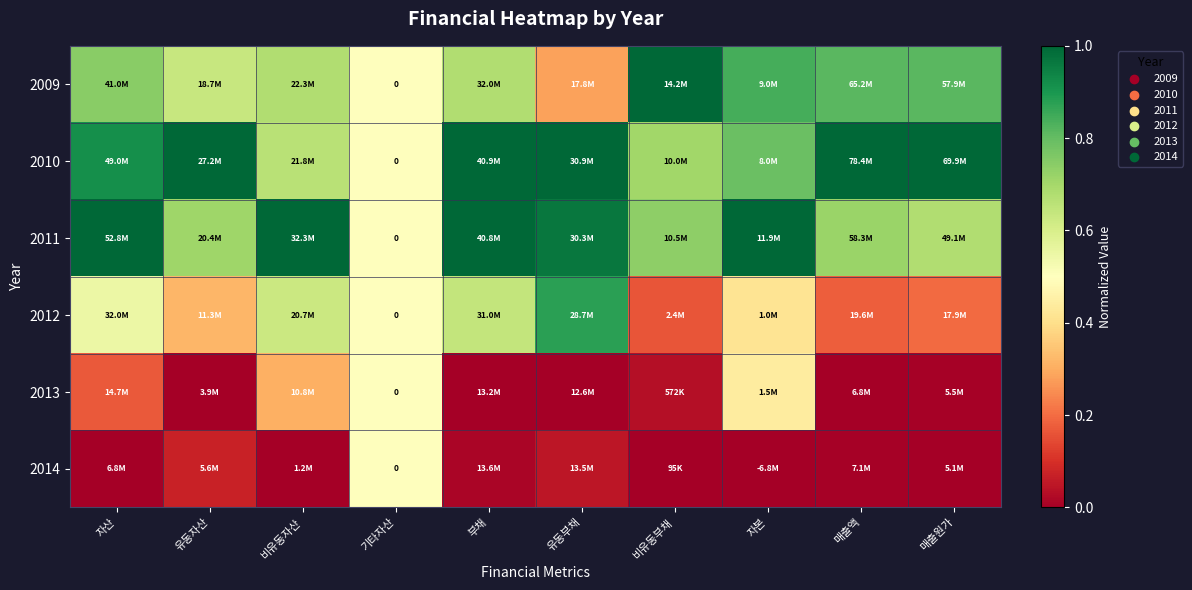

Is the value of 2011 at 자본 greater than the value of 2013 at 매출원가?

Yes